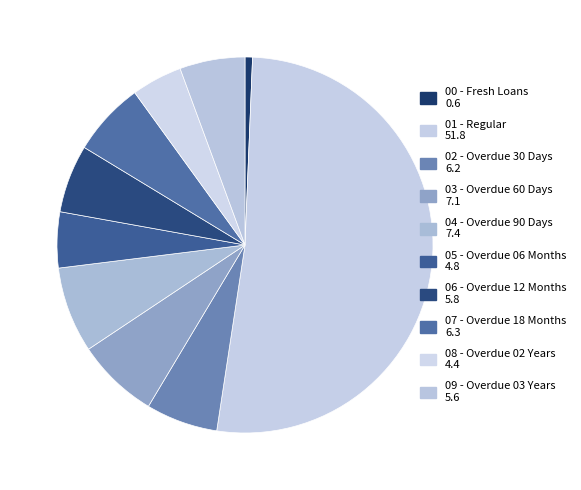

What is the ratio of the value at 07 - Overdue 18 Months to the value at 04 - Overdue 90 Days?

0.9